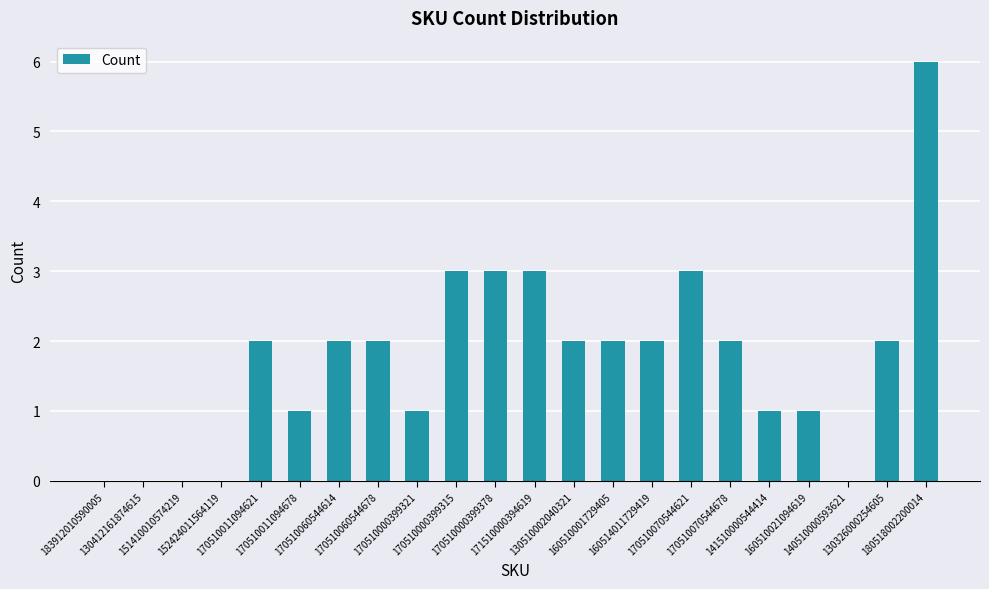

Reading right to left, extract all data points from this chart.

180518002200014=6	130326000254605=2	140510000593621=0	160510021094619=1	141510000544414=1	170510070544678=2	170510070544621=3	160514011729419=2	160510001729405=2	130510002040321=2	171510000394619=3	170510000399378=3	170510000399315=3	170510000399321=1	170510060544678=2	170510060544614=2	170510011094678=1	170510011094621=2	152424011564119=0	151410010574219=0	130412161874615=0	183912010590005=0